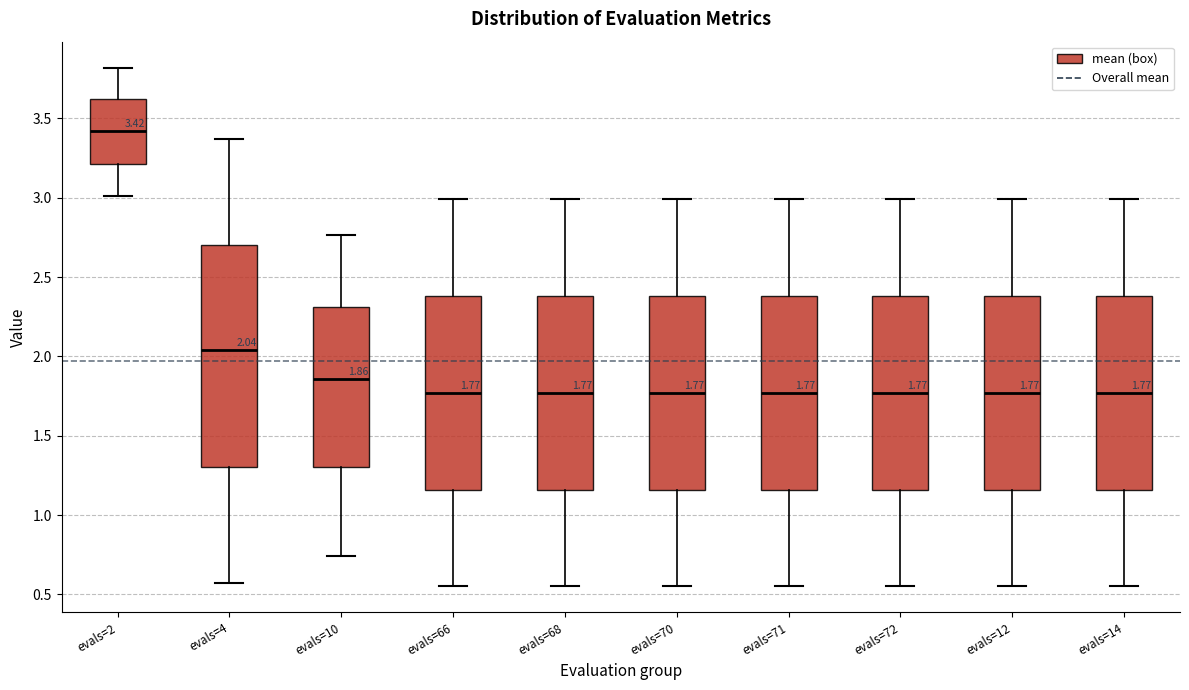

Which box is the tallest, from its lower edge to its upper edge?

evals=4